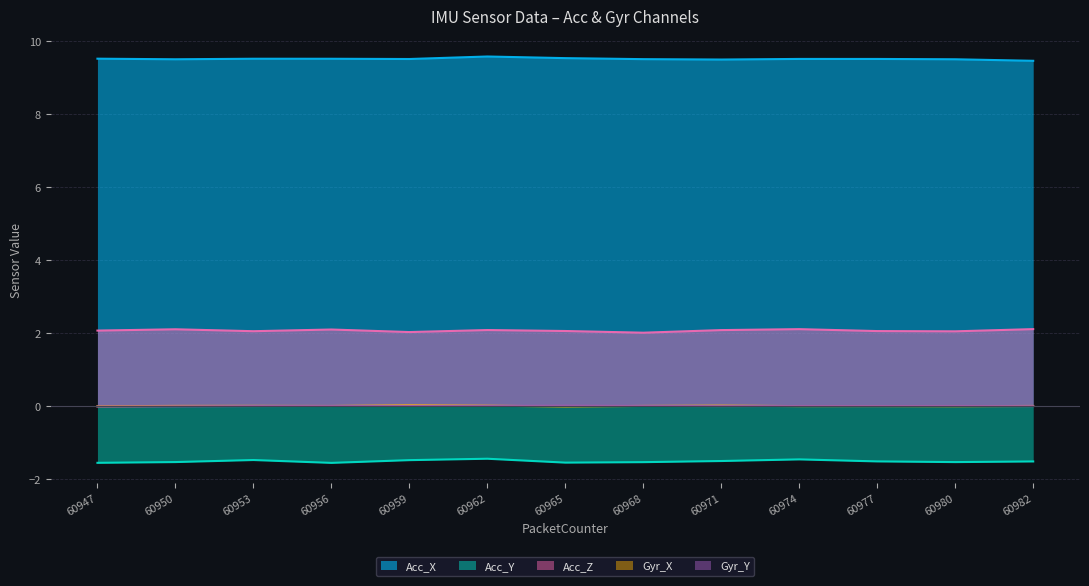

Which has a higher value, 60953 or 60947?

60947